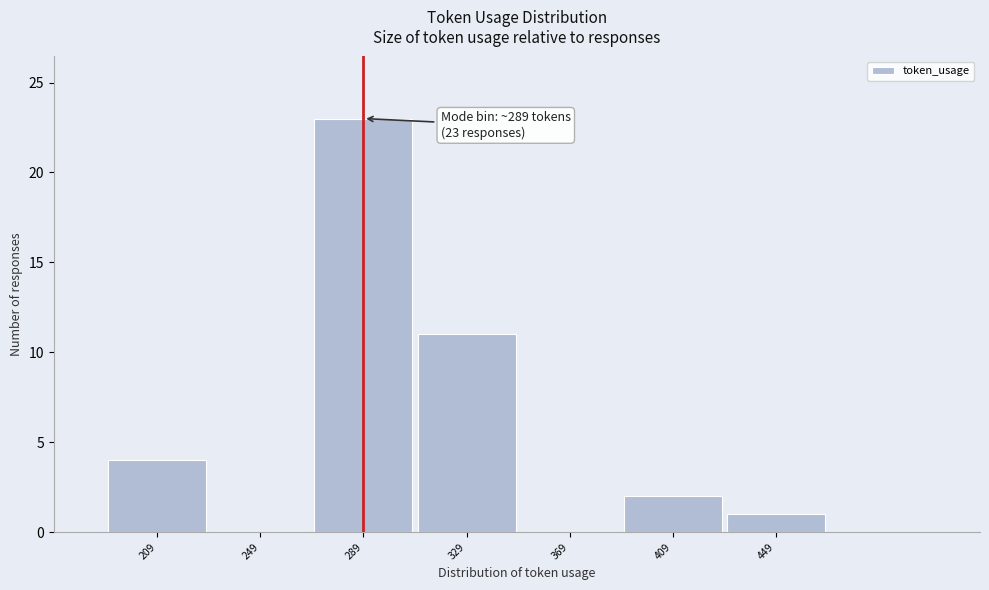

Over which range of the x-axis is the bar tallest?

269 to 309